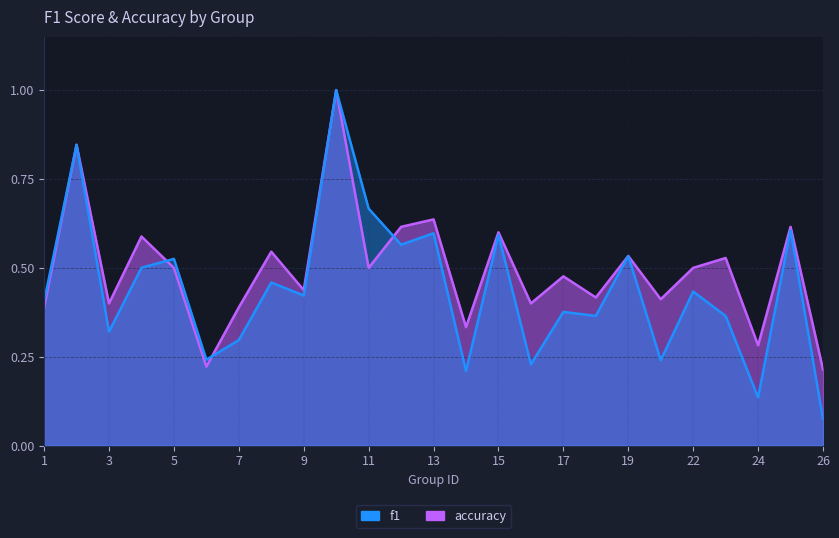

Reading left to right, extract all data points from this chart.

f1: 1=0.4	2=0.8	3=0.3	4=0.5	5=0.5	6=0.2	7=0.3	8=0.5	9=0.4	10=1.0	11=0.7	12=0.6	13=0.6	14=0.2	15=0.6	16=0.2	17=0.4	18=0.4	19=0.5	21=0.2	22=0.4	23=0.4	24=0.1	25=0.6	26=0.1
accuracy: 1=0.4	2=0.8	3=0.4	4=0.6	5=0.5	6=0.2	7=0.4	8=0.5	9=0.4	10=1.0	11=0.5	12=0.6	13=0.6	14=0.3	15=0.6	16=0.4	17=0.5	18=0.4	19=0.5	21=0.4	22=0.5	23=0.5	24=0.3	25=0.6	26=0.2